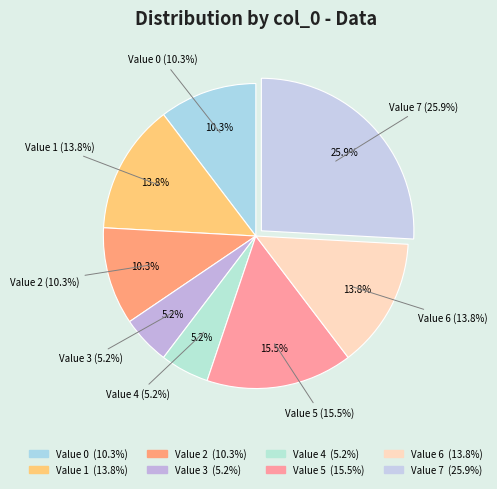

Is the sum of 6 and 3 greater than half?

No